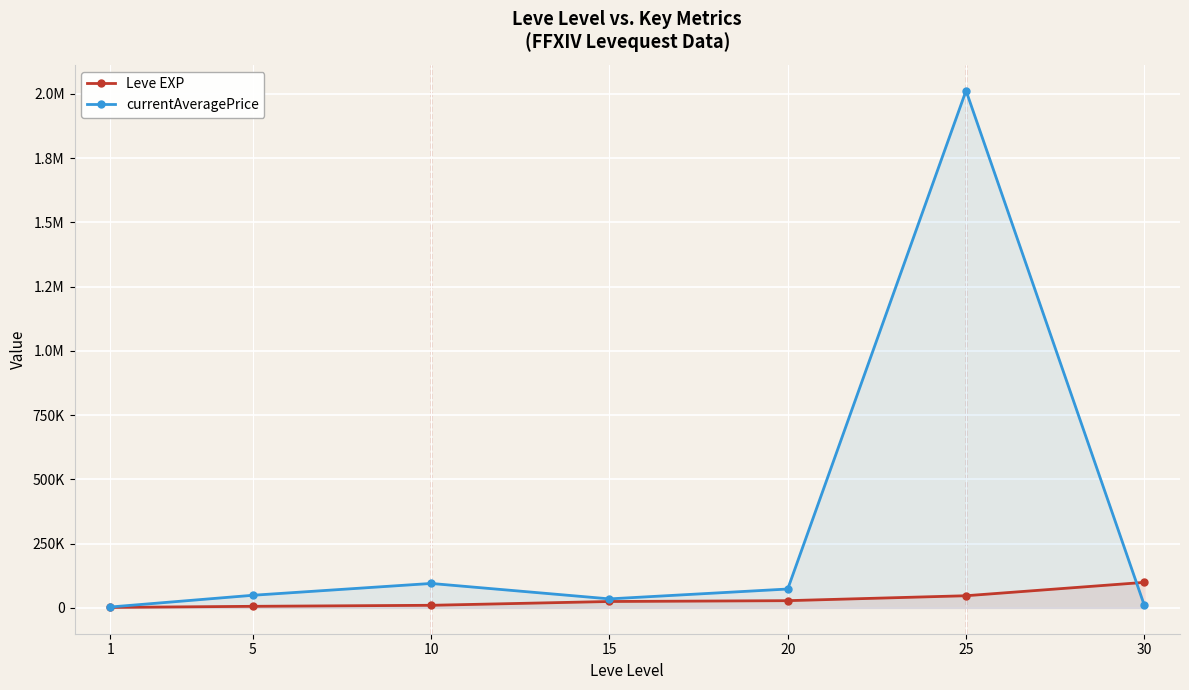

At which label does currentAveragePrice reach its peak?

25